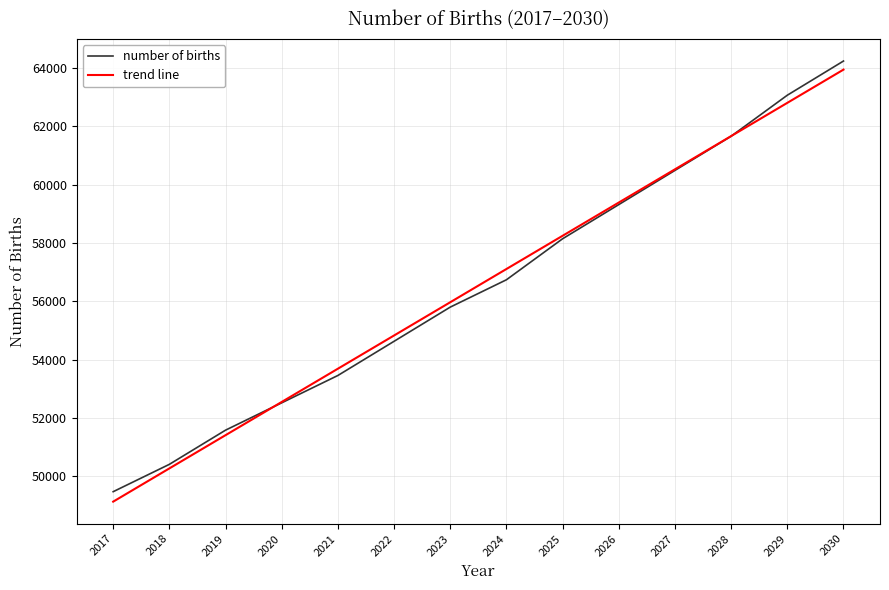

Is the value of number of births at 2028 greater than the value of trend line at 2022?

Yes